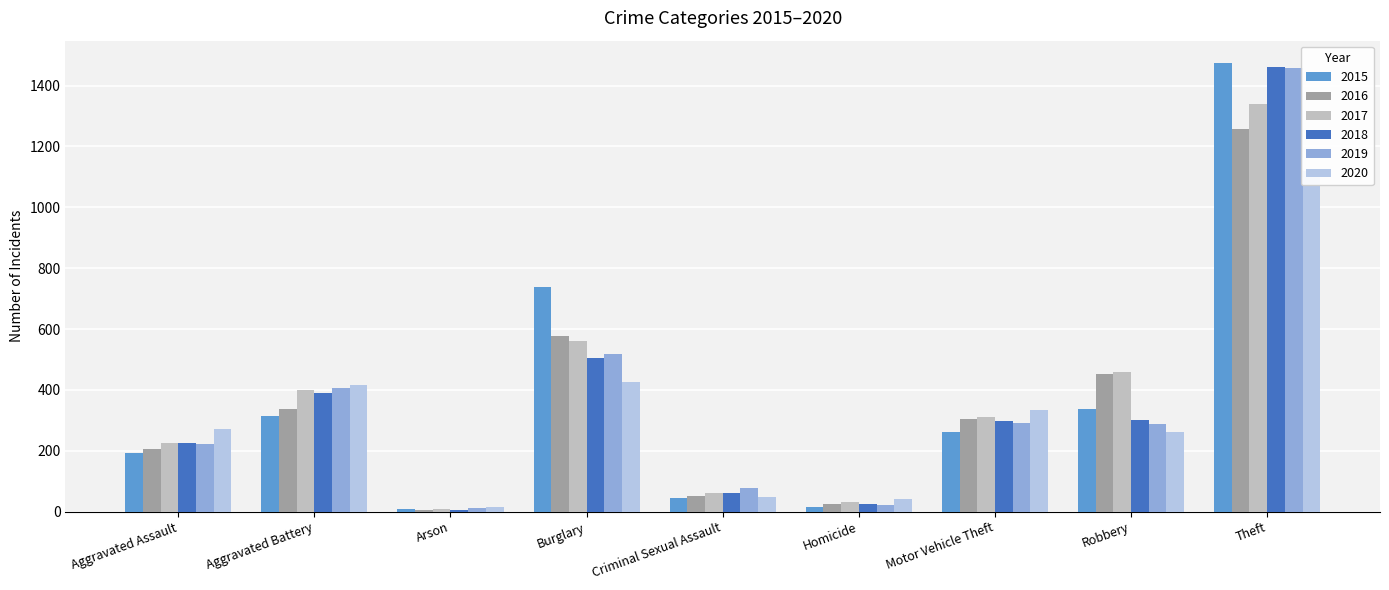

The 2016 series shows 1259 at Theft. True or false?

True